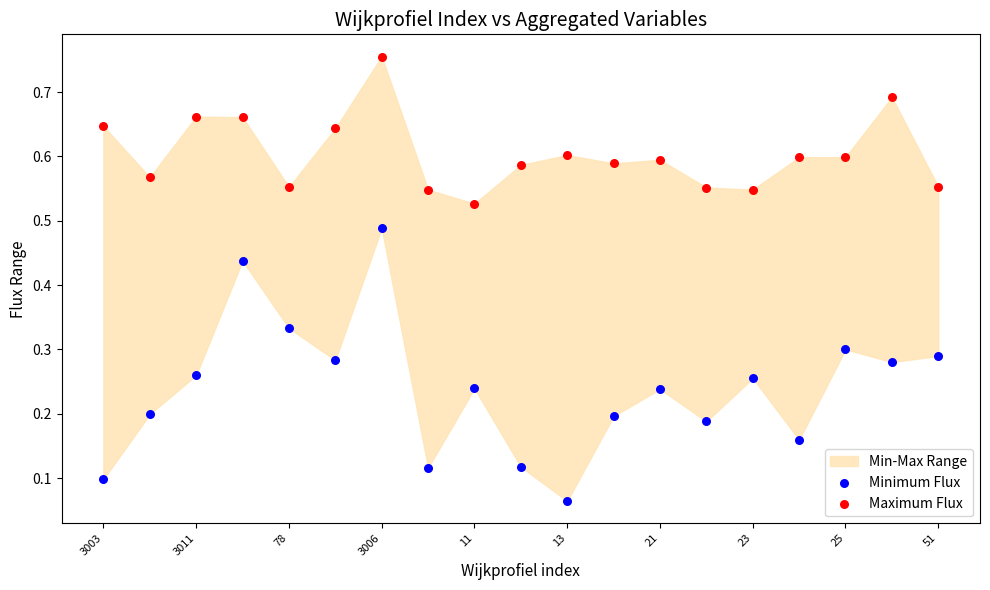

Which series contains the highest Y value?

Maximum Flux